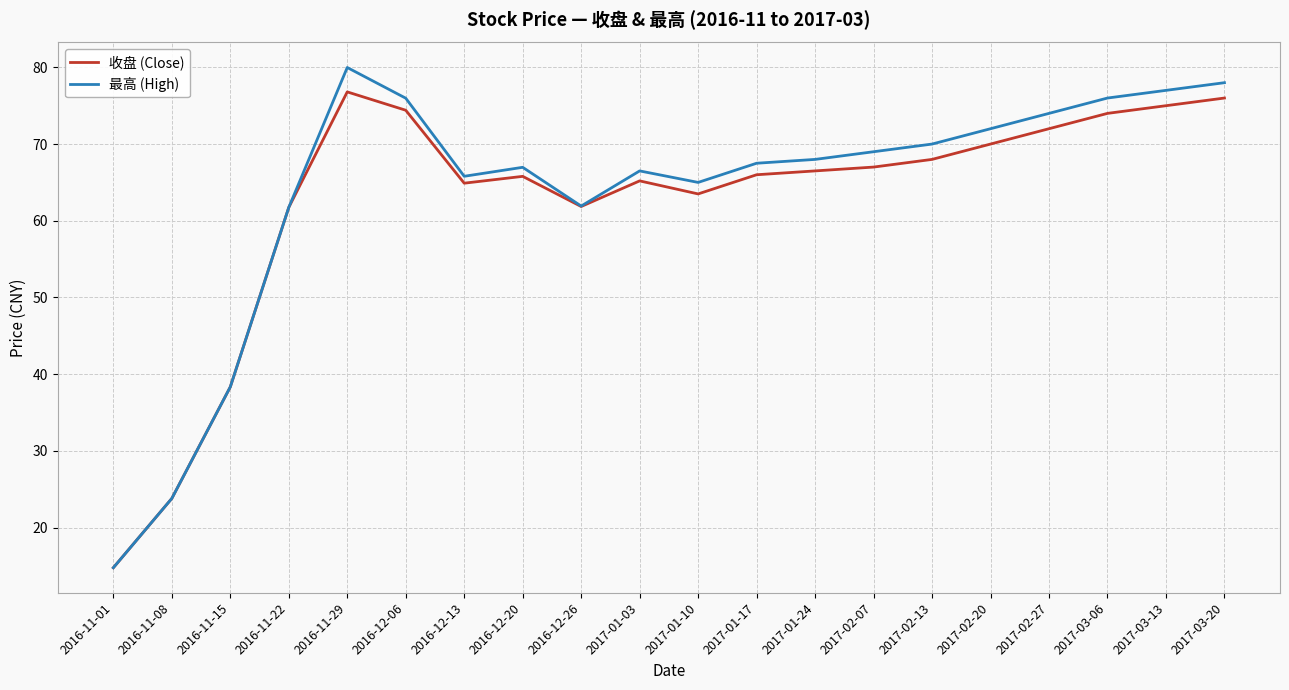

What position from the left is 2017-03-06?

18